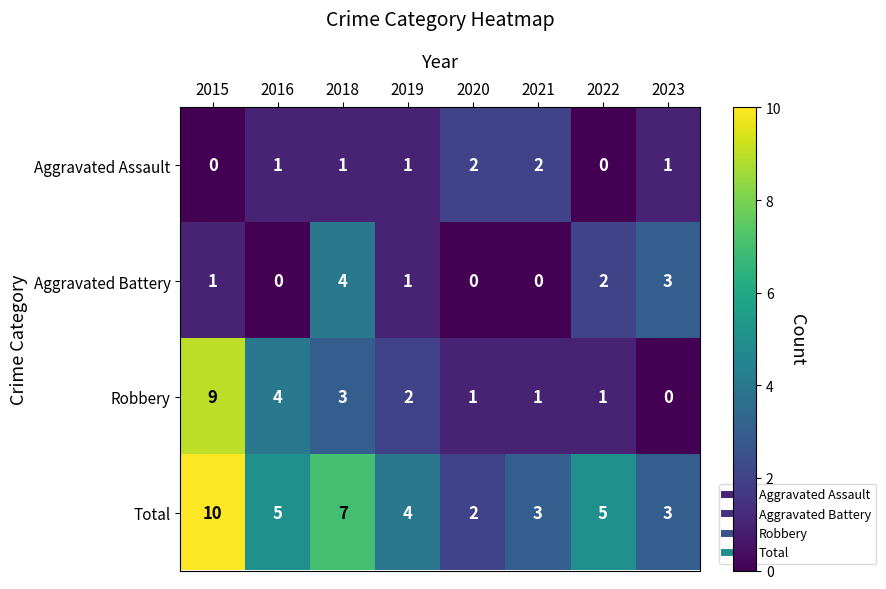

What is the sum of the Aggravated Battery values at 2018 and 2021?

4